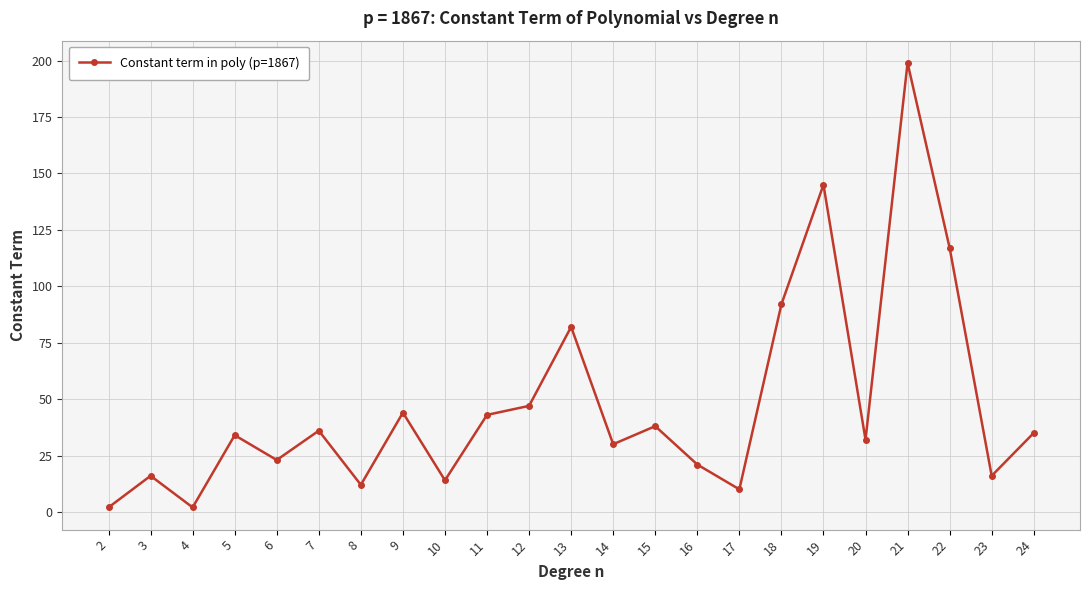

Reading left to right, extract all data points from this chart.

2=2	3=16	4=2	5=34	6=23	7=36	8=12	9=44	10=14	11=43	12=47	13=82	14=30	15=38	16=21	17=10	18=92	19=145	20=32	21=199	22=117	23=16	24=35